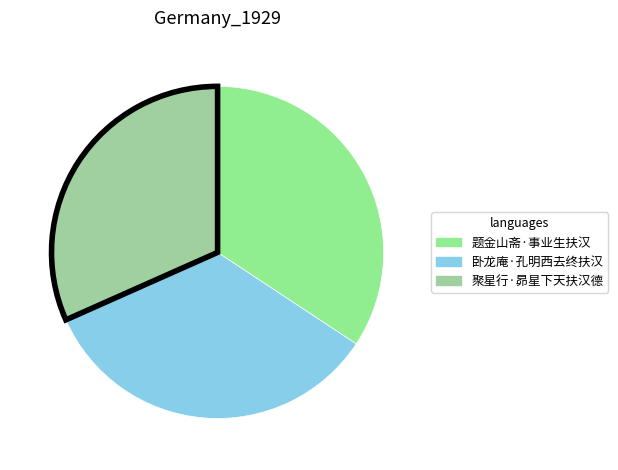

Is there any slice that represents more than half of the pie?

No